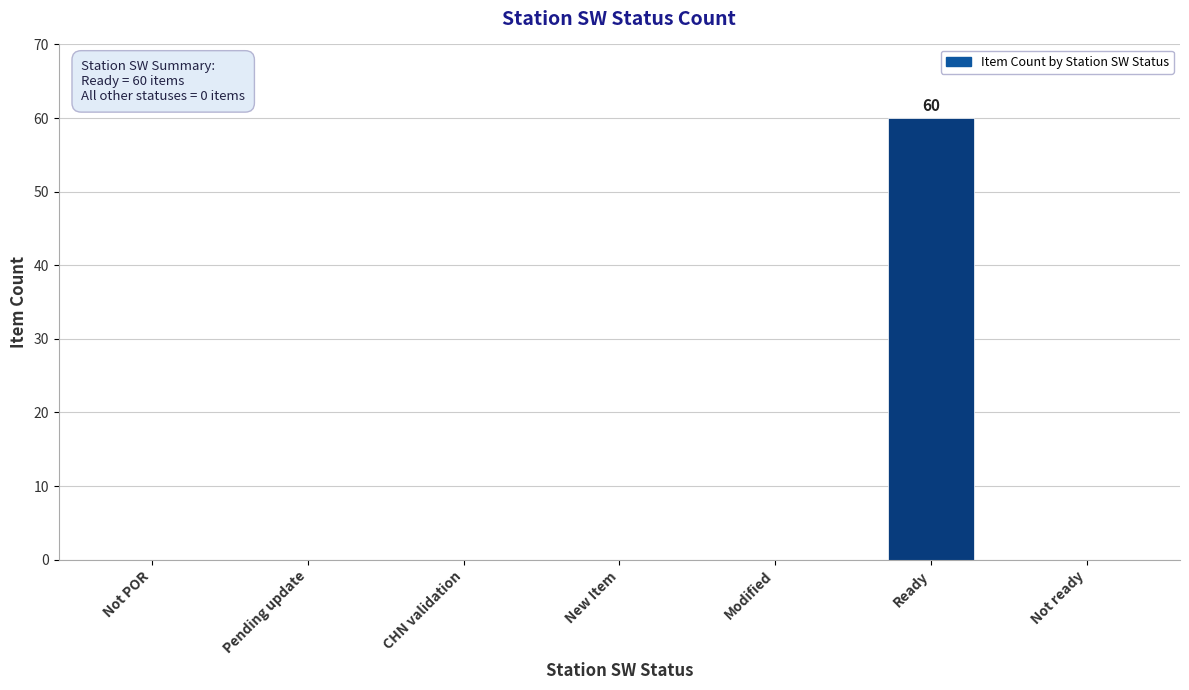

What is the label of the 3rd bar from the left?

CHN validation